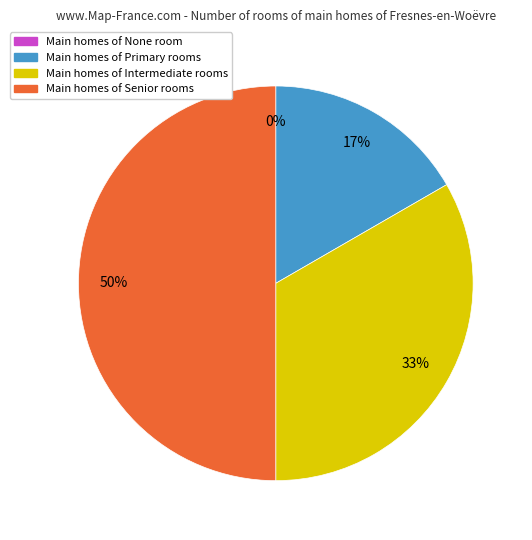

What is the smallest slice in the pie chart?

None